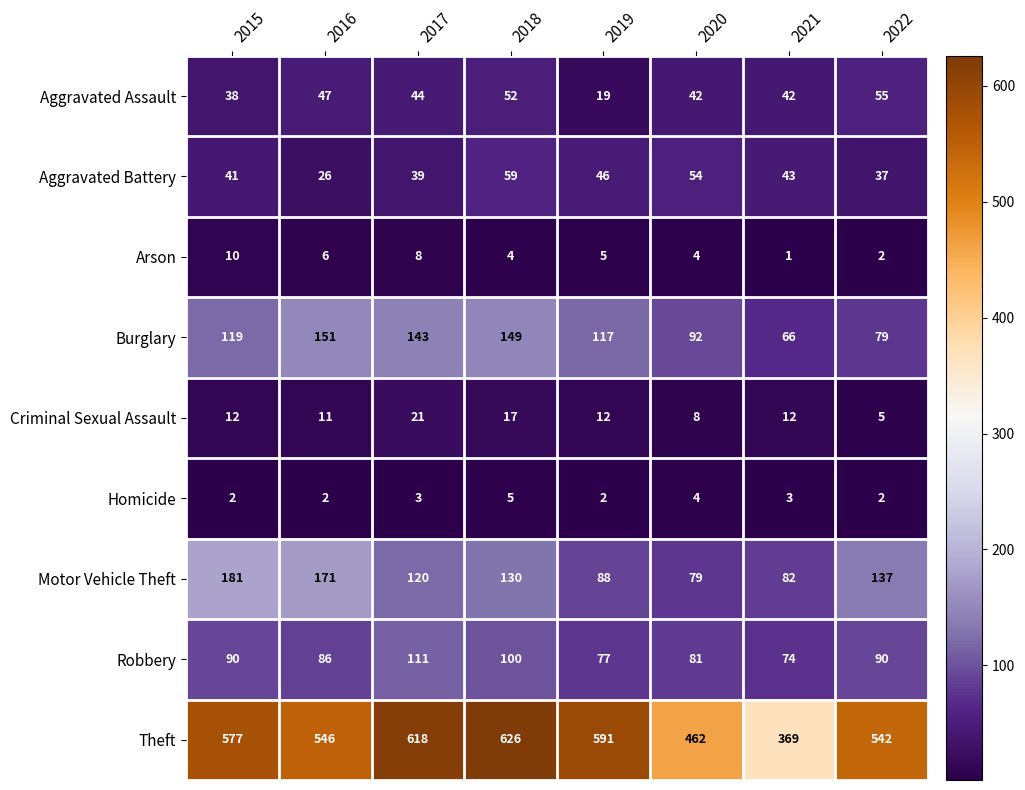

True or false: Homicide has a value of 3 at 2021.

True